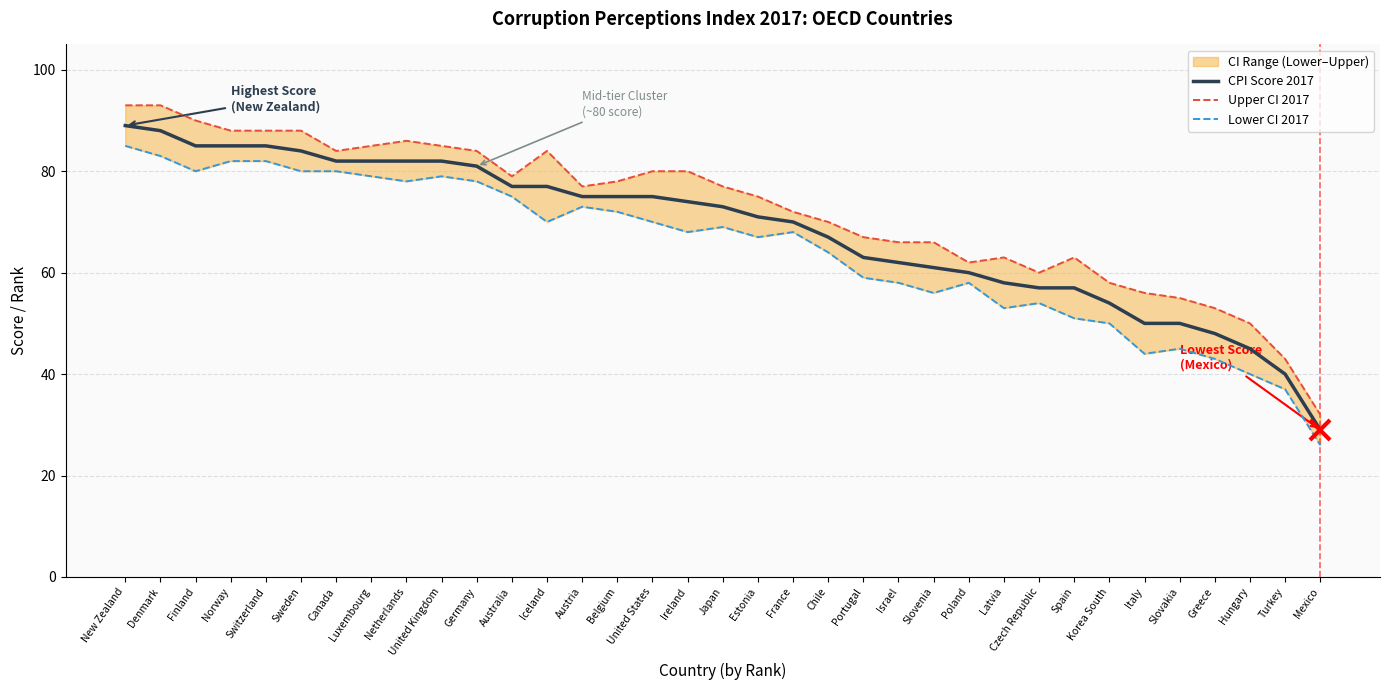

What is the highest value of the Lower CI 2017 series?

85